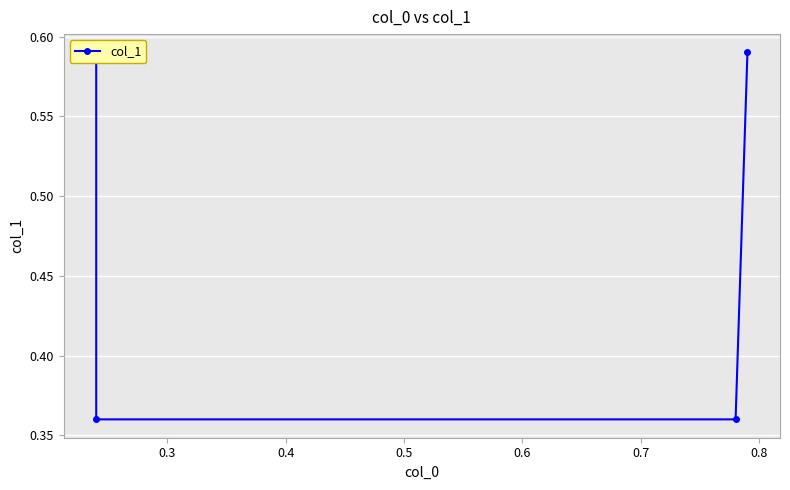

The chart shows a value of 0.4 at 0.4. True or false?

True